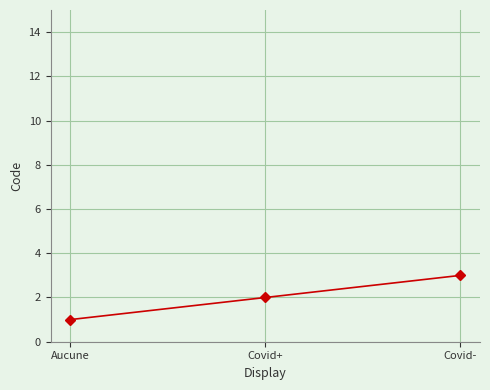

What is the value of the 3rd point from the left?

3